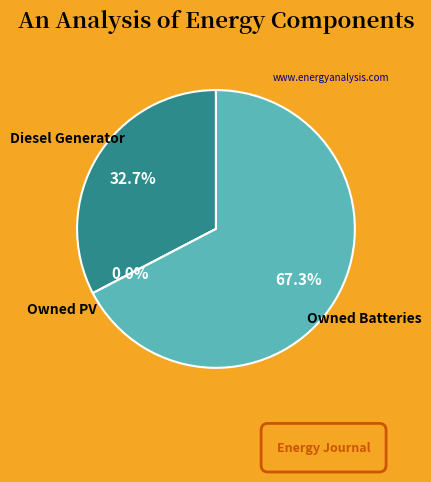

Count the number of slices in the pie.

3